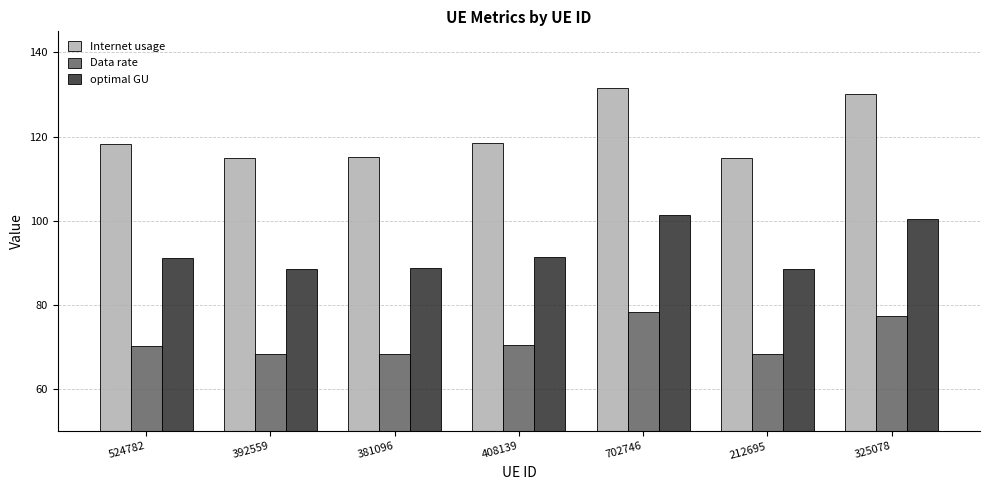

Rank the series at 408139 from highest to lowest value.

Internet usage, optimal GU, Data rate